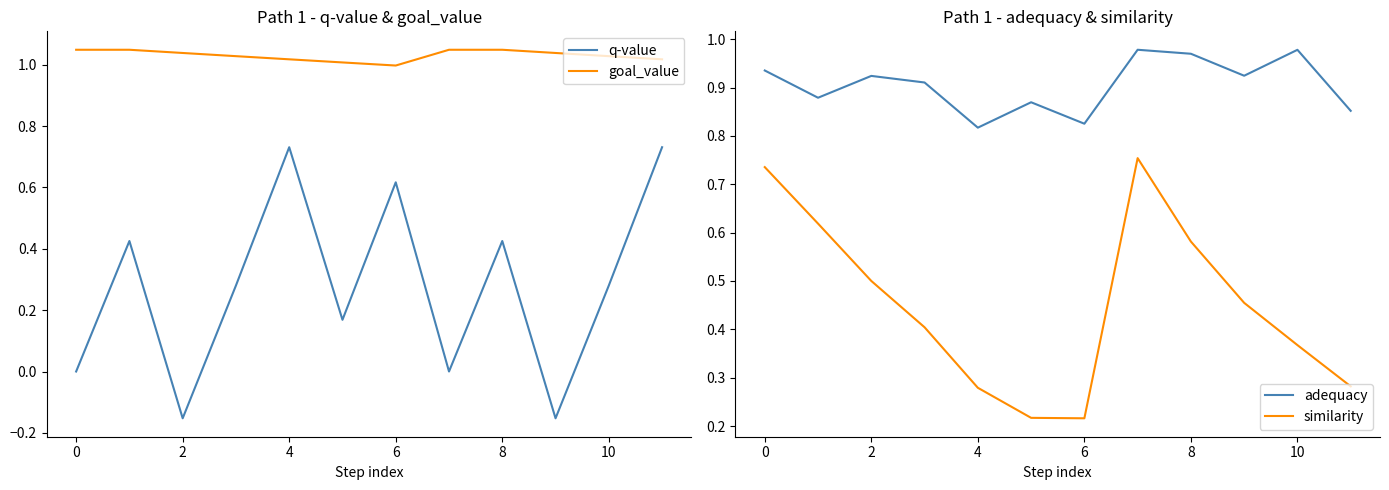

True or false: similarity and adequacy cross at least once.

False